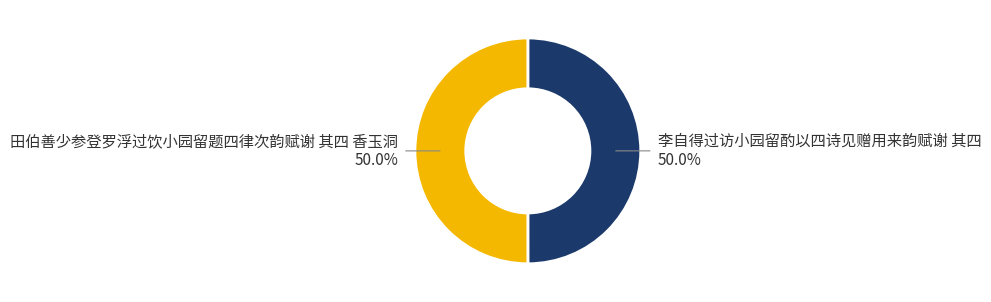

What is the ratio of the value at 田伯善少参登罗浮过饮小园留题四律次韵赋谢 其四 香玉洞 to the value at 李自得过访小园留酌以四诗见赠用来韵赋谢 其四?

1.0